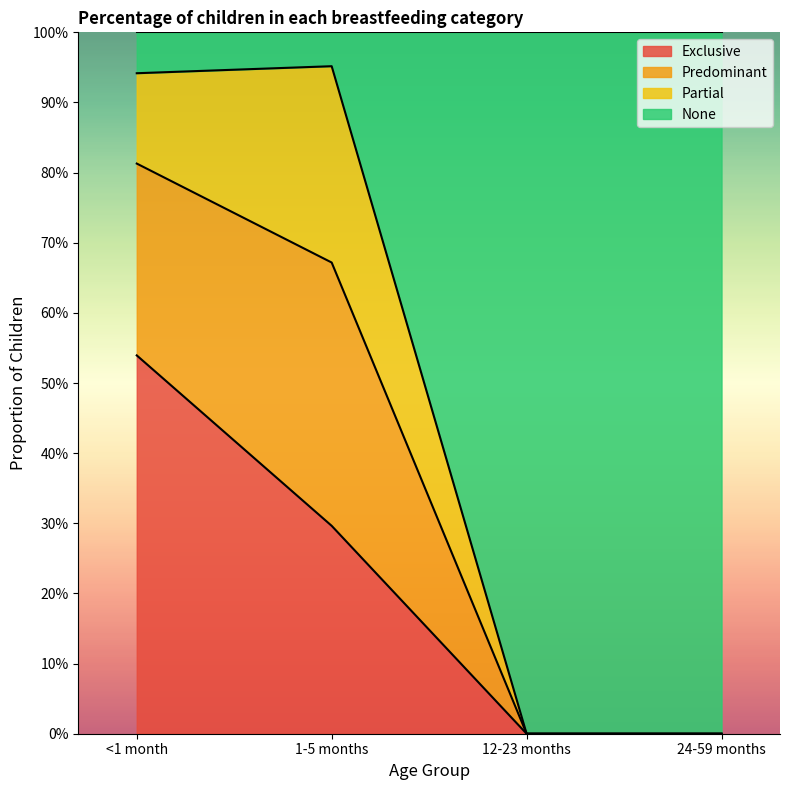

Which series has the largest total across all categories?

None